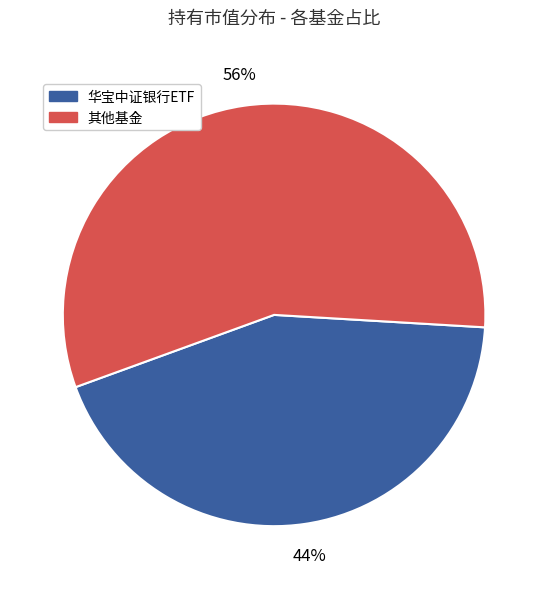

To the nearest percent, what is the average slice percentage?

50%